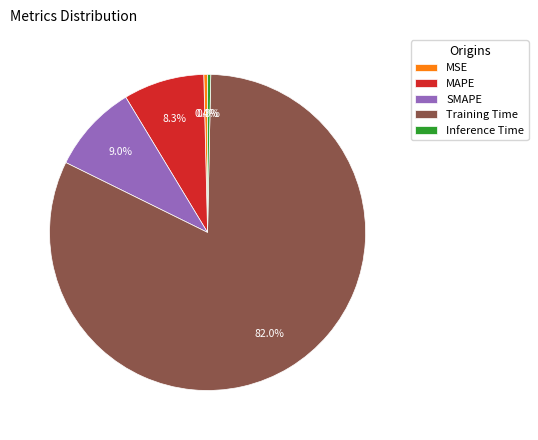

Does MAPE represent more than half of the total?

No